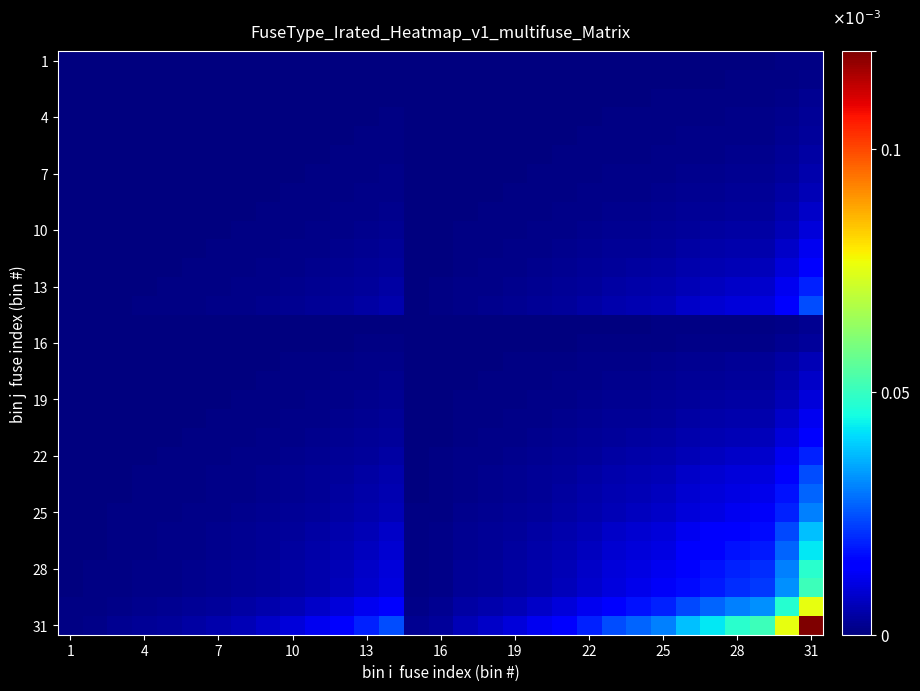

Count the number of data series in this chart.

31